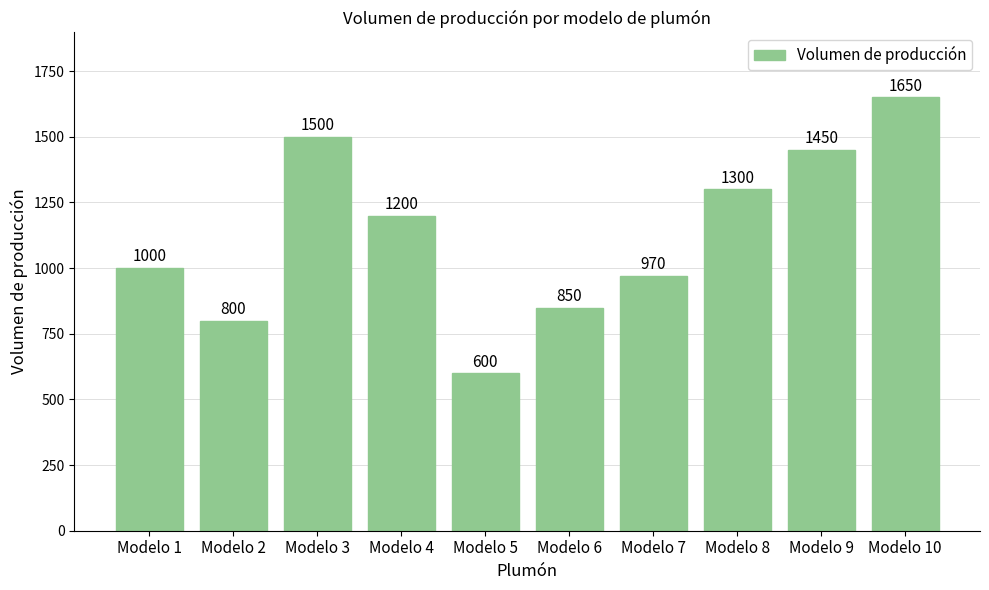

What is the maximum value shown in the chart?

1650